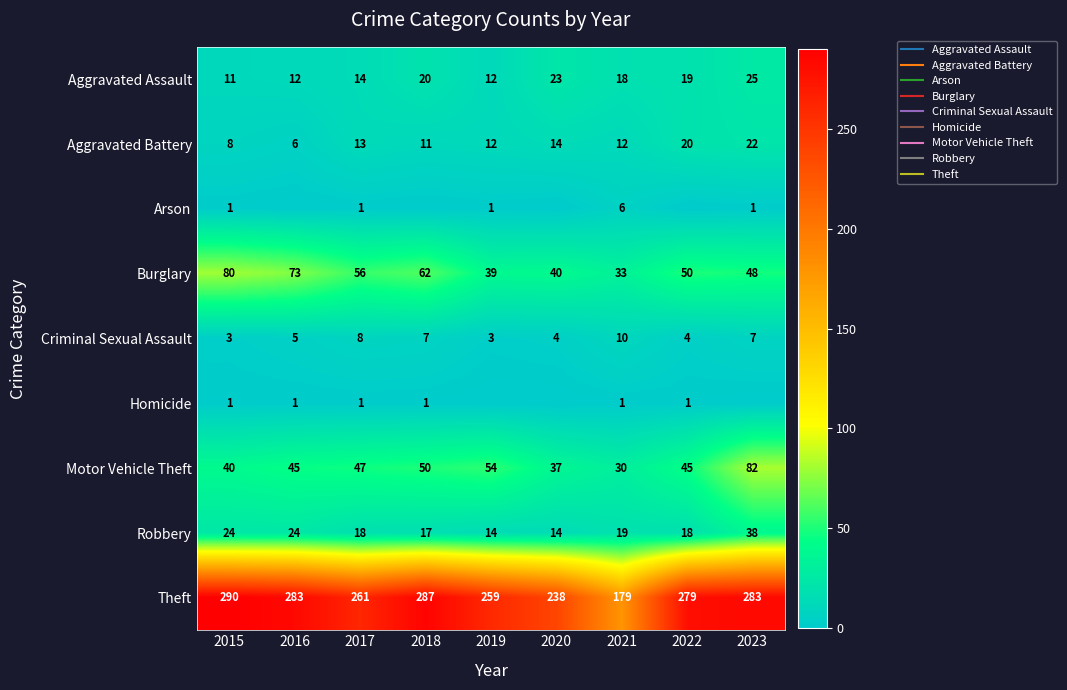

What is the average value of the Robbery series?

21